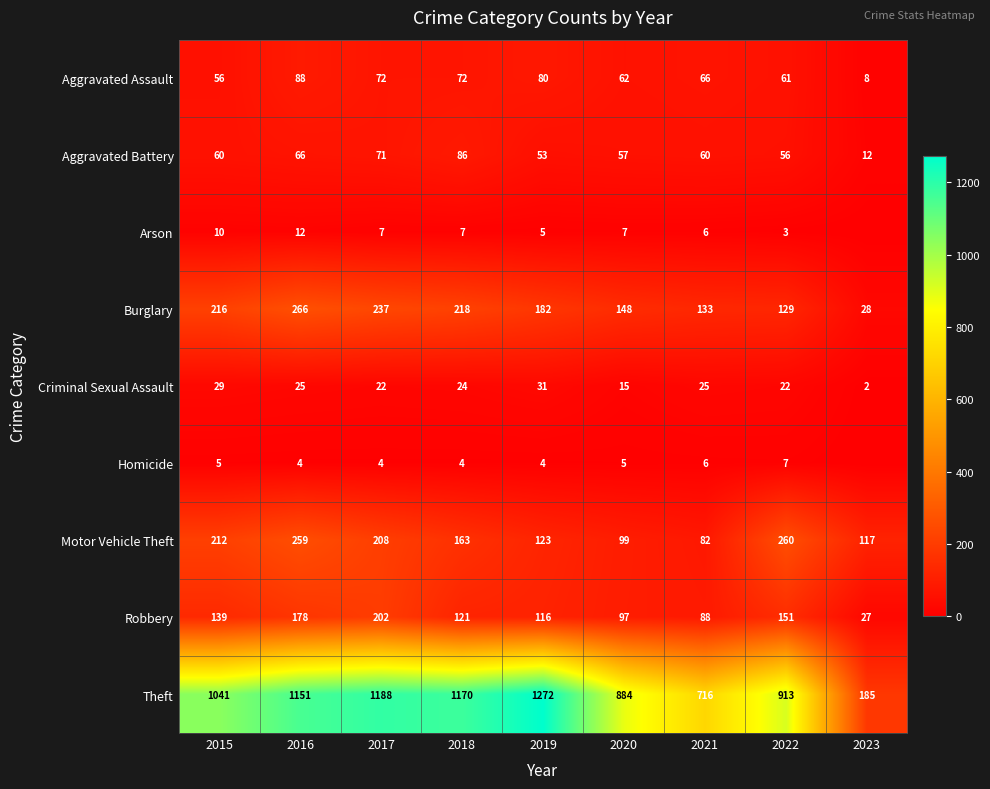

Which category has the lowest value across all series?

2023